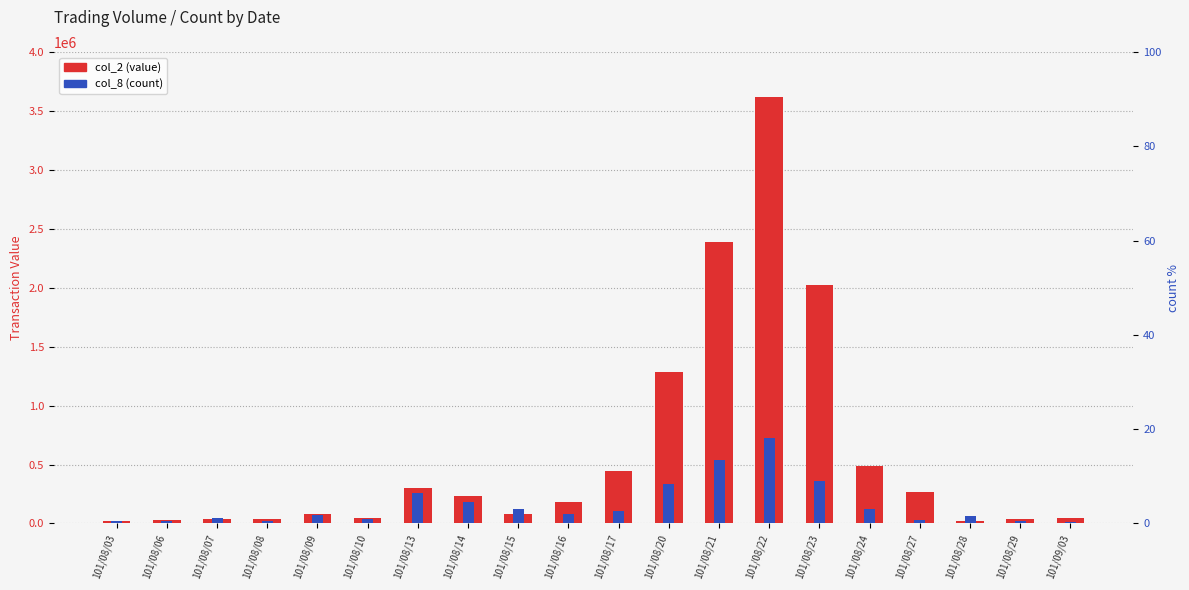

At which category is the sum across all series the highest?

101/08/22